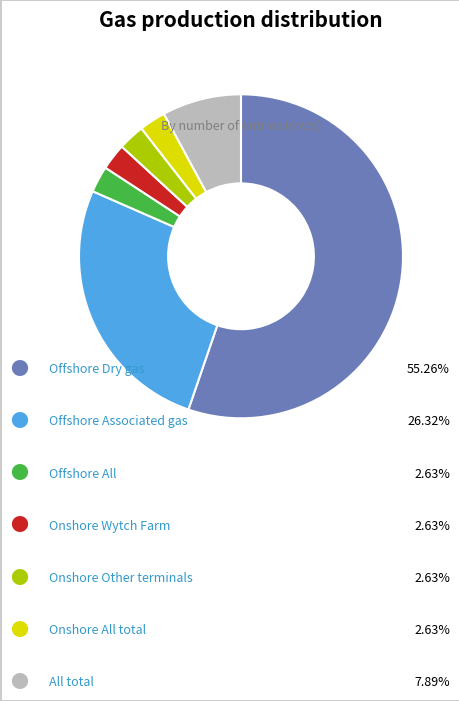

Is there a majority slice in this chart?

Yes